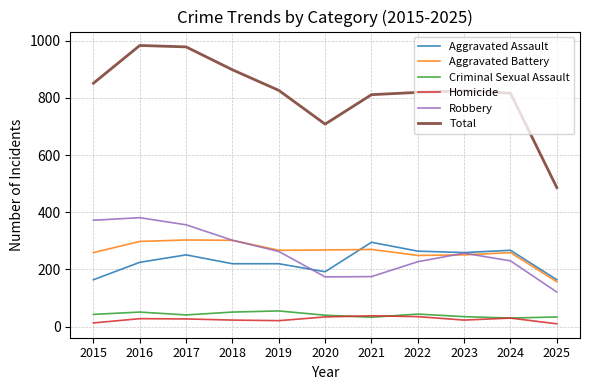

The value of Aggravated Battery at 2018 is 203. True or false?

False